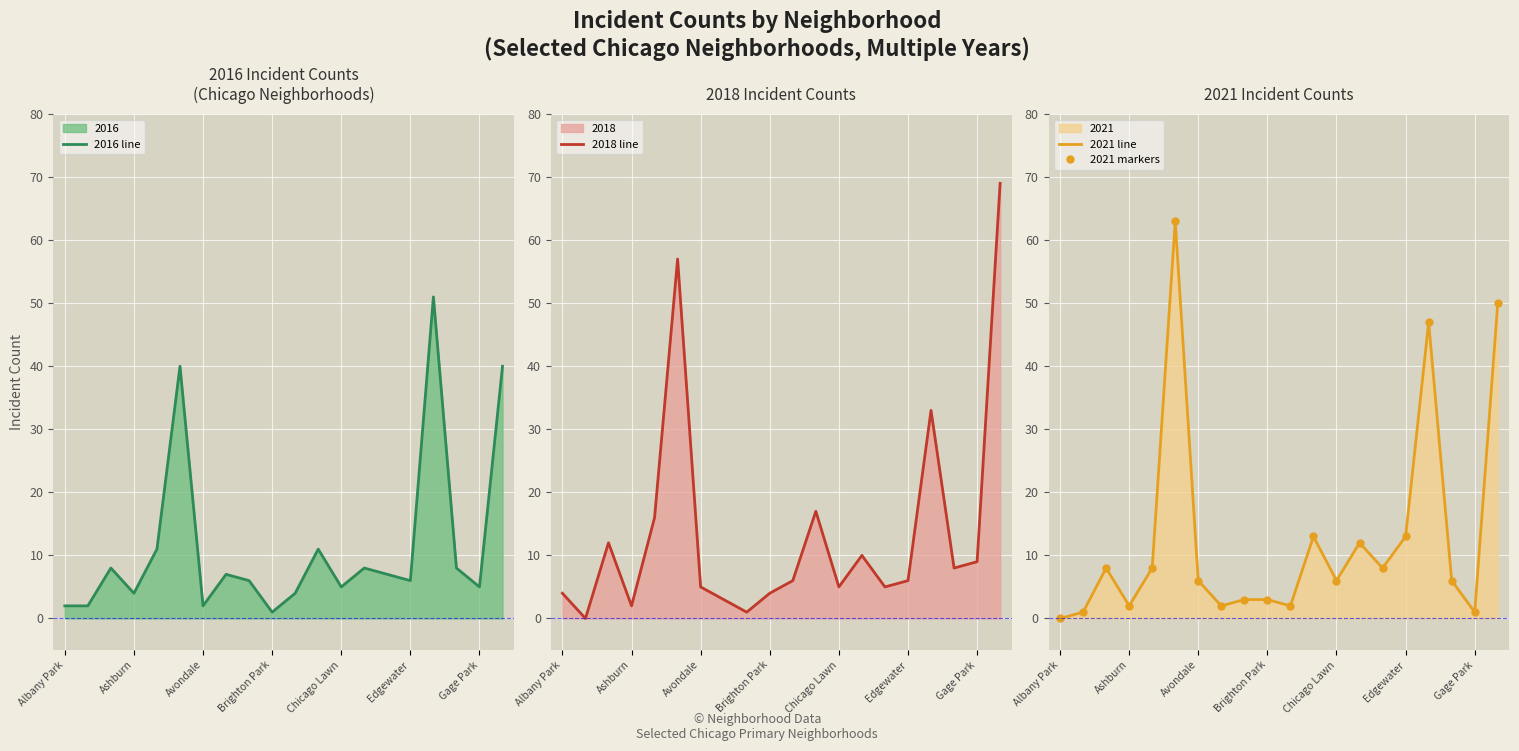

How many intersections are there between 2016 line and 2018 line?

7